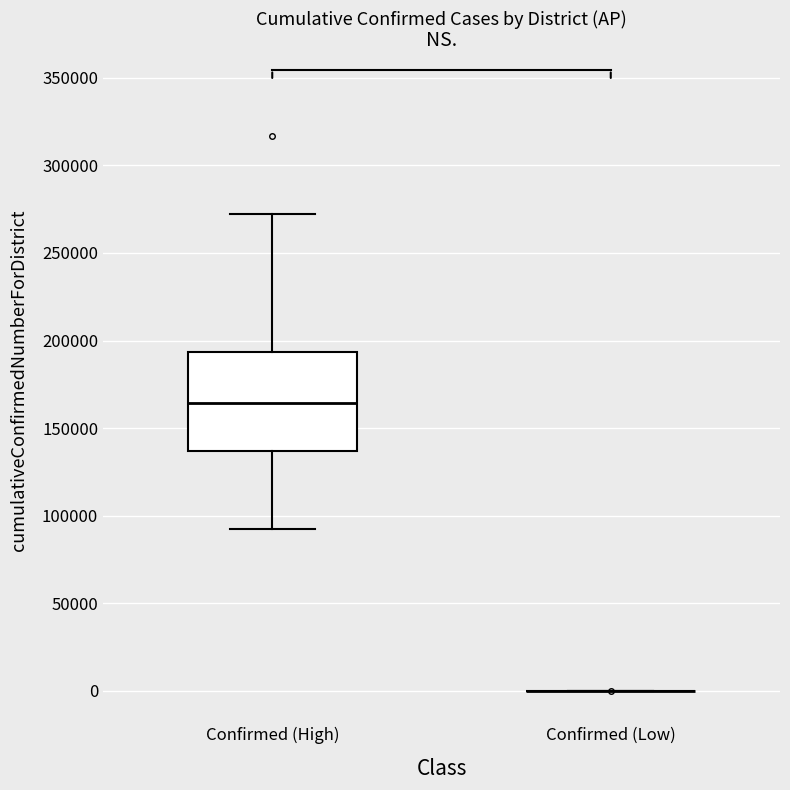

Where is the lower edge of the box for Confirmed (High) on the y-axis? The values are not printed on the chart, so give them approximately, as read against the axis.

135000